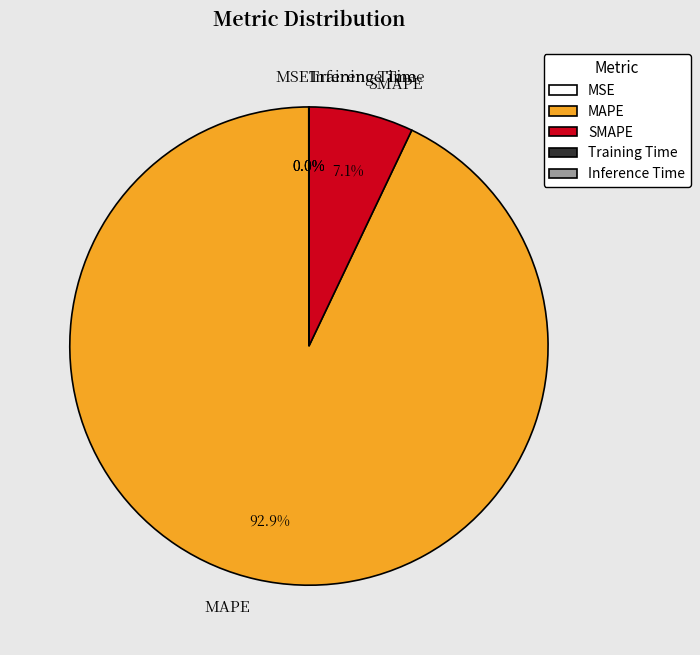

What is the ratio of the value at MAPE to the value at SMAPE?

13.1